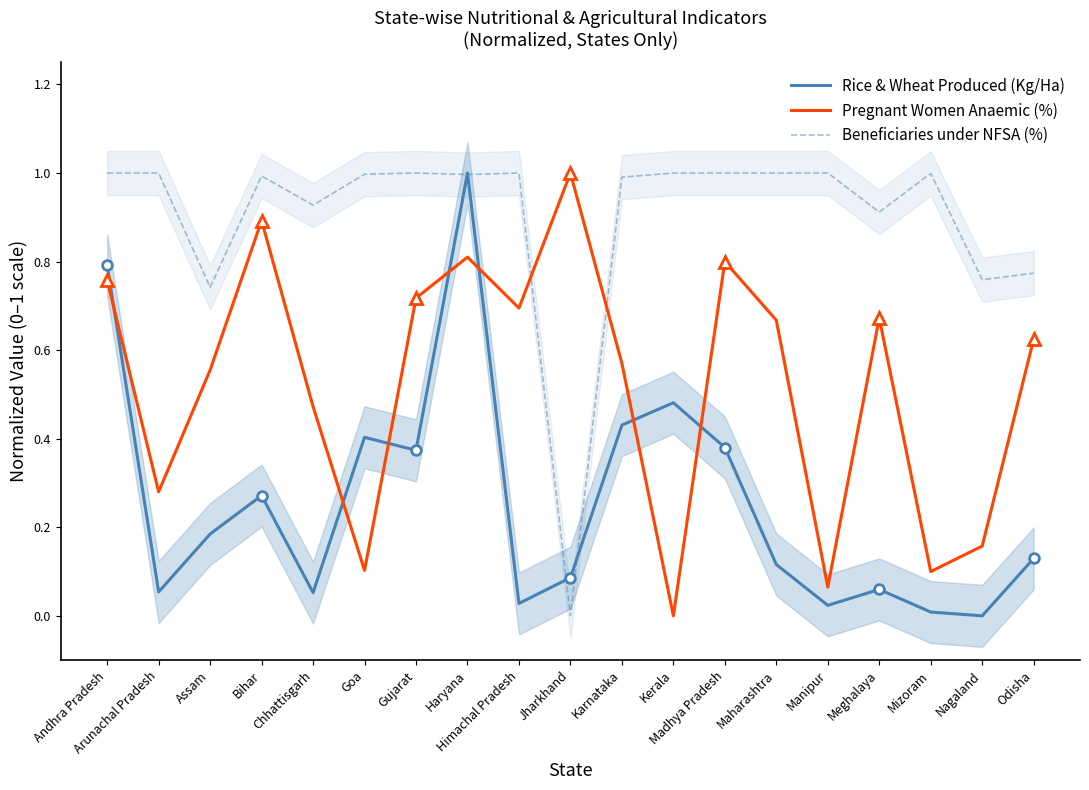

What position from the left is Haryana?

8